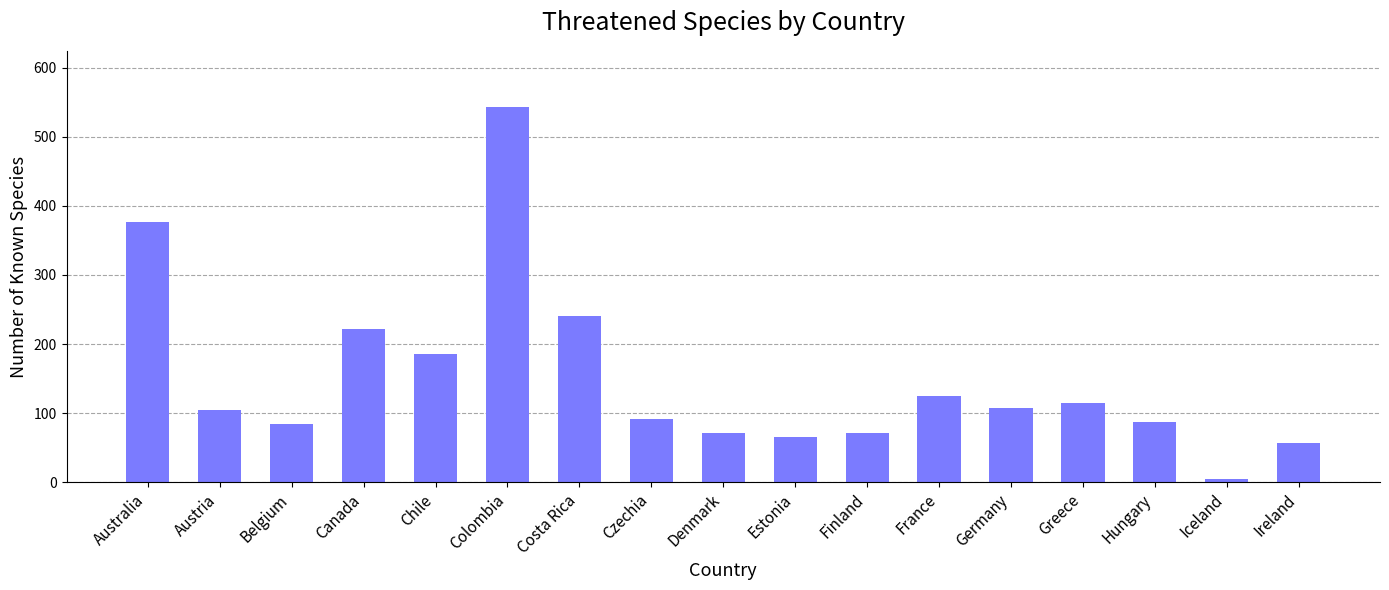

What is the label of the 17th bar from the right?

Australia